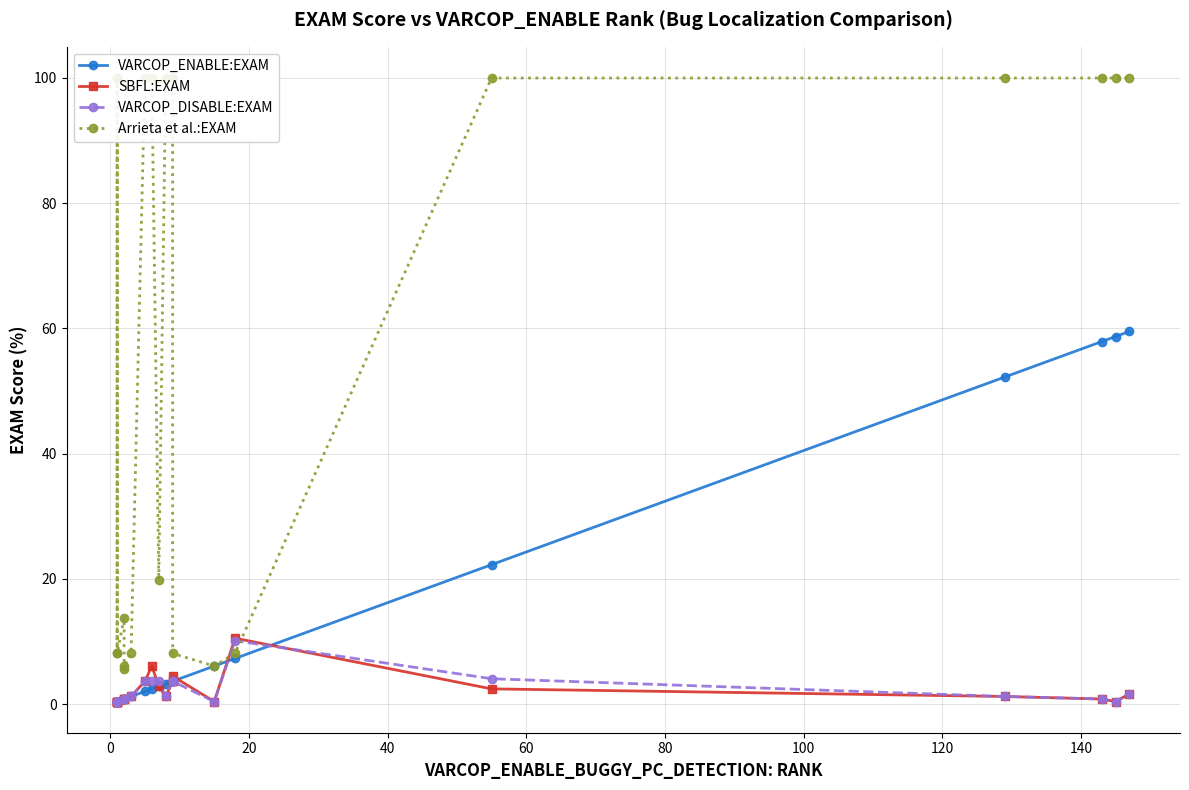

Reading left to right, transcribe all the data shown in this chart.

VARCOP_ENABLE:EXAM: 0.4	0.4	0.4	0.4	0.4	0.4	0.8	0.8	0.8	1.2	2.0	2.4	2.8	3.2	3.6	3.6	3.6	6.1	7.3	22.3	52.2	57.9	58.7	59.5
SBFL:EXAM: 0.4	0.4	0.4	0.4	0.4	0.4	0.8	0.8	0.8	1.2	3.6	6.1	2.8	1.2	3.6	3.6	4.5	0.4	10.5	2.4	1.2	0.8	0.4	1.6
VARCOP_DISABLE:EXAM: 0.4	0.4	0.4	0.4	0.4	0.4	0.8	0.8	0.8	1.2	3.6	3.6	3.6	1.2	3.6	3.6	3.6	0.4	10.1	4.0	1.2	0.8	0.4	1.6
Arrieta et al.:EXAM: 100.0	100.0	100.0	8.1	100.0	8.1	13.8	5.7	6.1	8.1	100.0	100.0	19.8	100.0	100.0	100.0	8.1	6.1	8.1	100.0	100.0	100.0	100.0	100.0